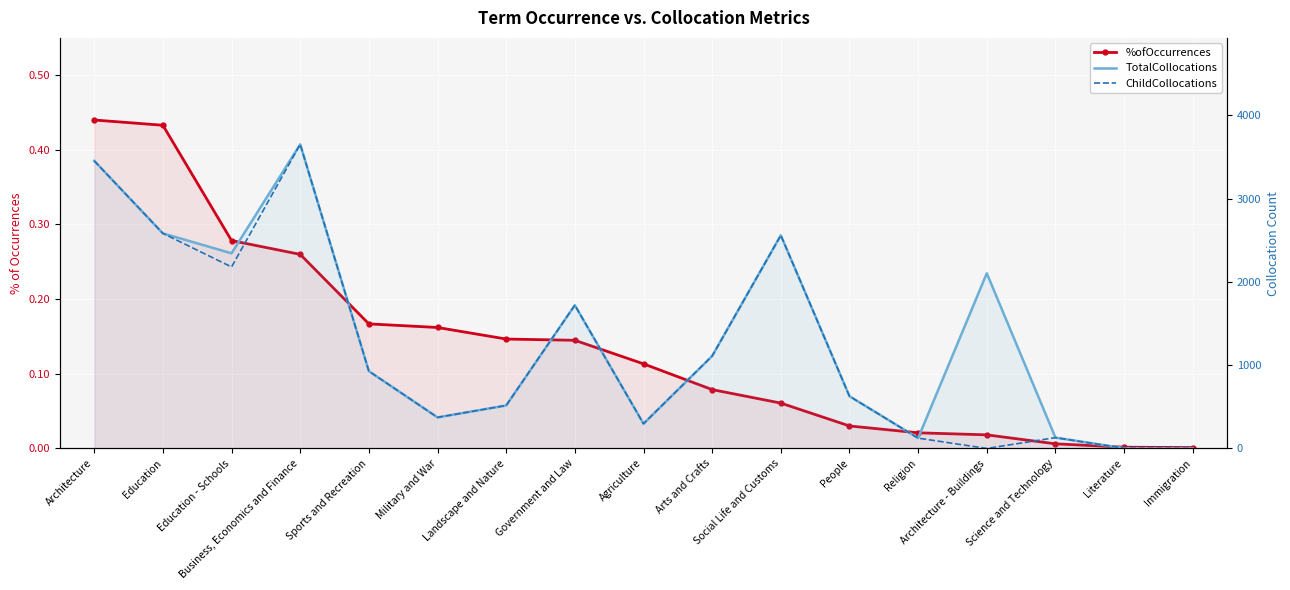

What is the maximum value shown in the chart?

3651.0